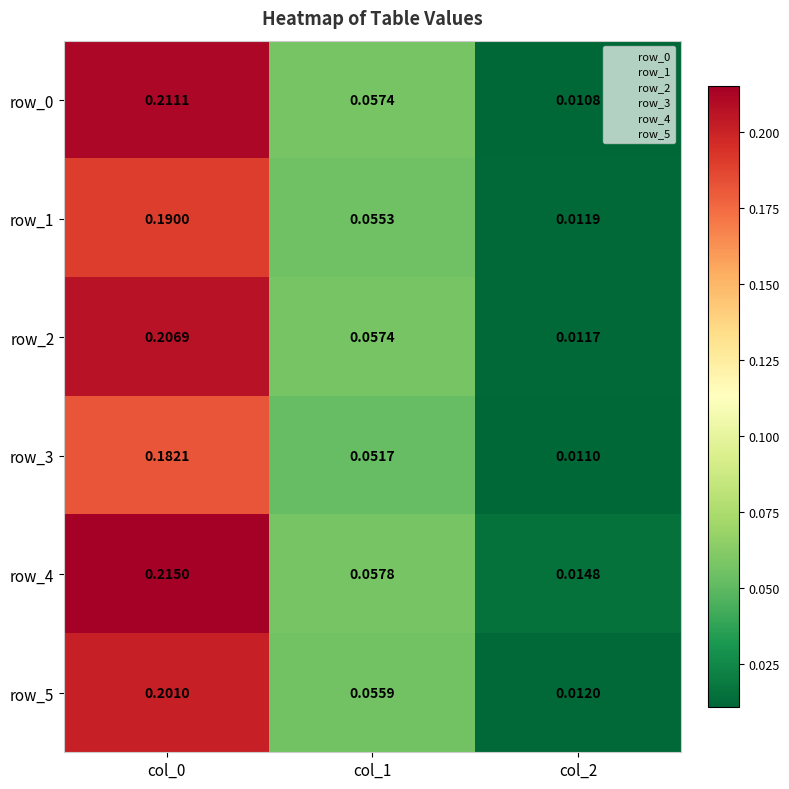

What is the sum of all row_2 values?

0.3